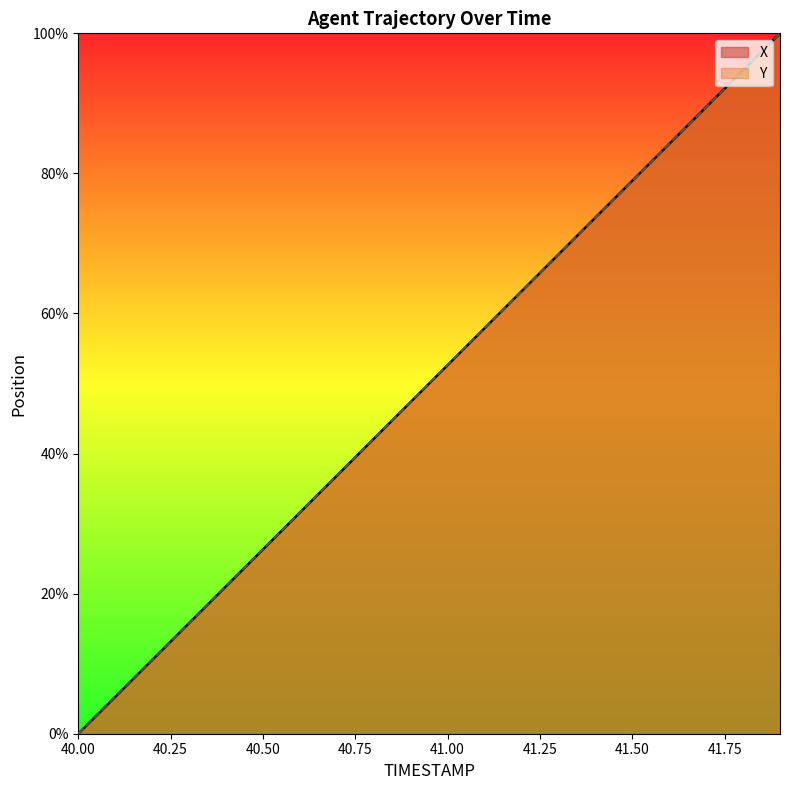

What is the label of the 2nd point from the right?

41.8